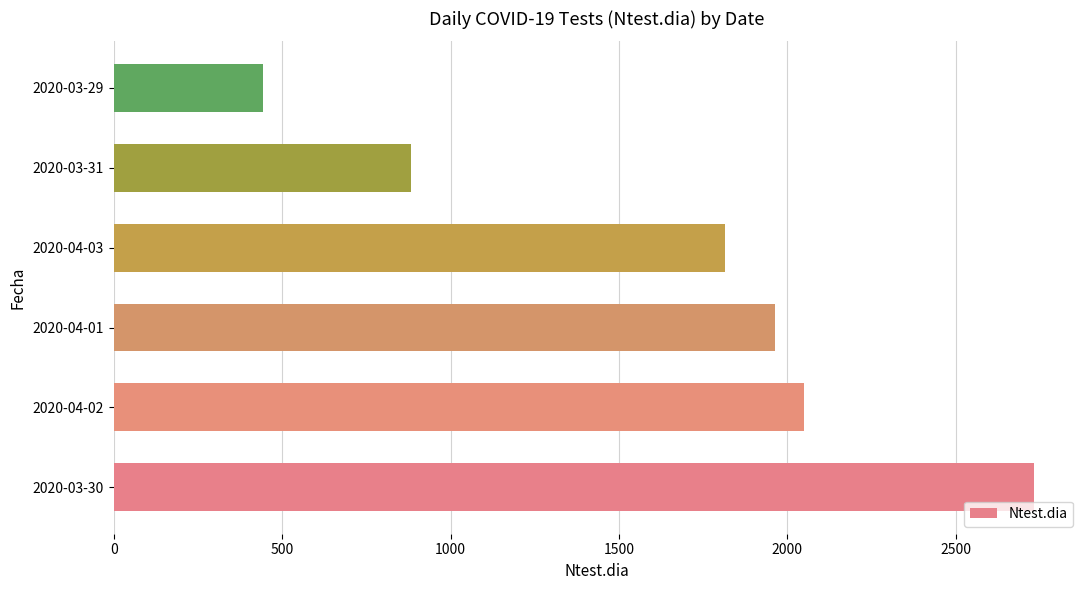

Is it true that the value at 2020-03-30 is 762?

False